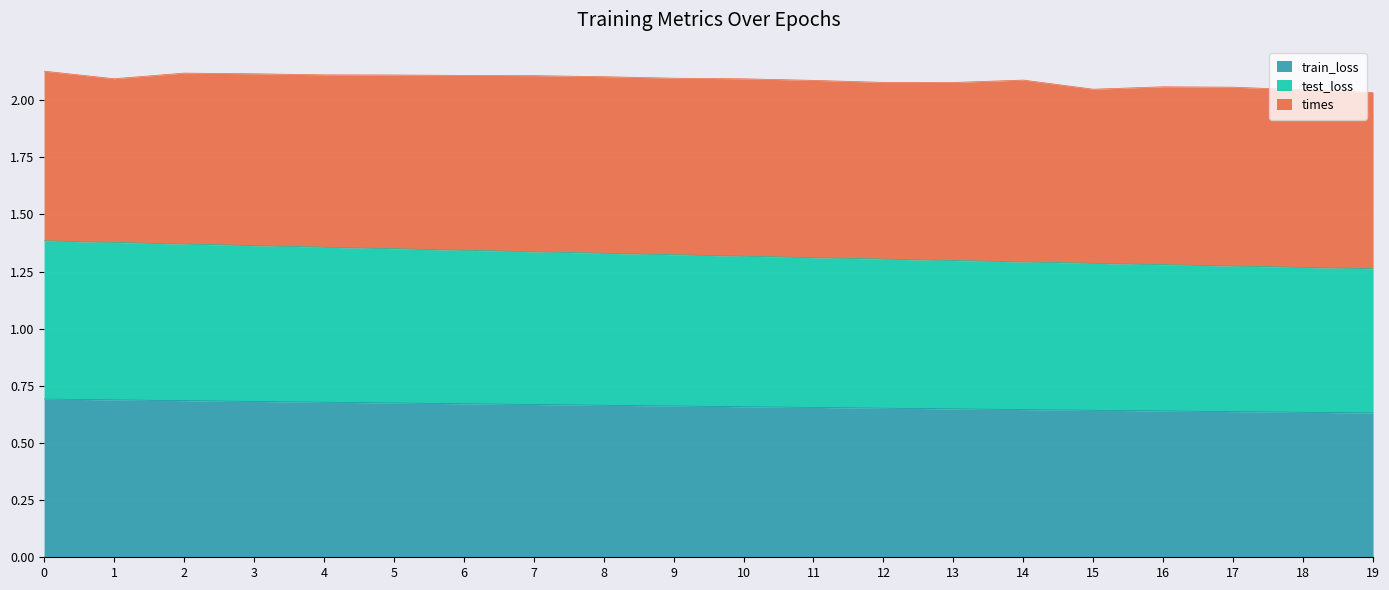

True or false: train_loss and test_loss cross at least once.

False